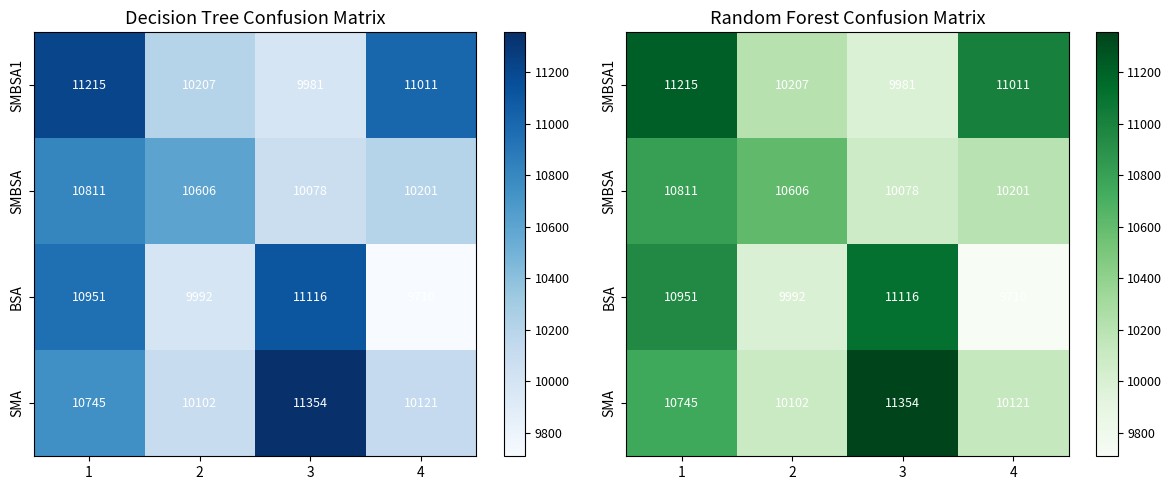

What is the total value across all series at 1?

43723.0